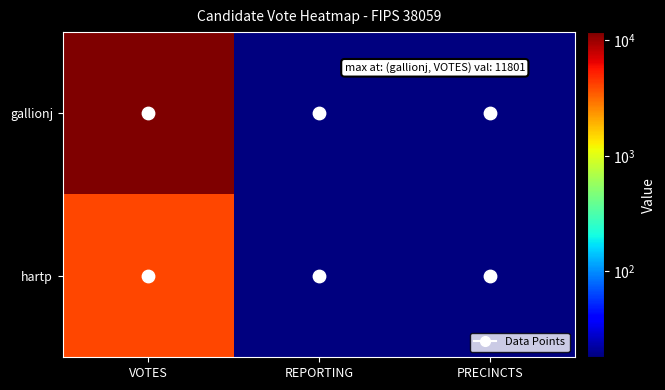

Which series has the largest total across all categories?

gallionj